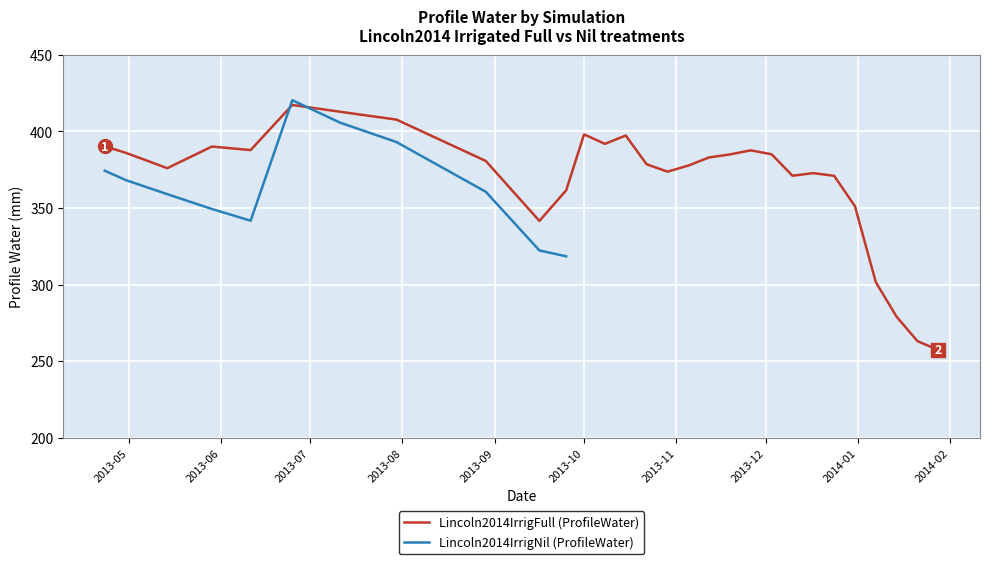

What is the sum of the values at 2013-11-12 and 2013-12-10?

754.0